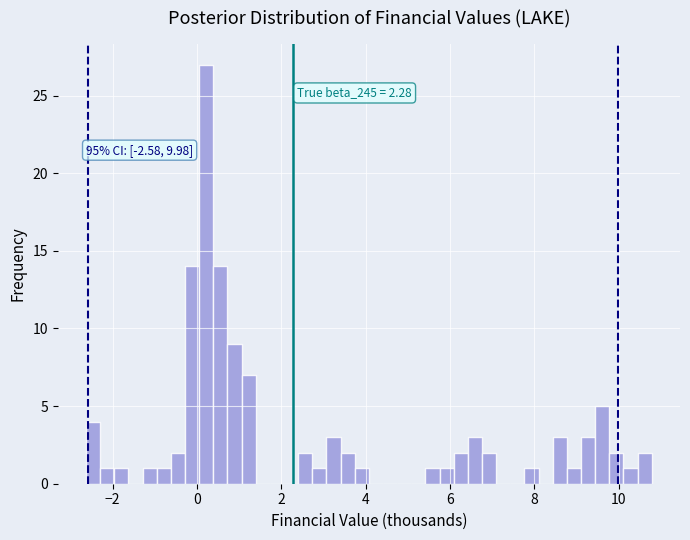

Read against the x-axis, roughly where is the centre of the tallest bar?

0.2